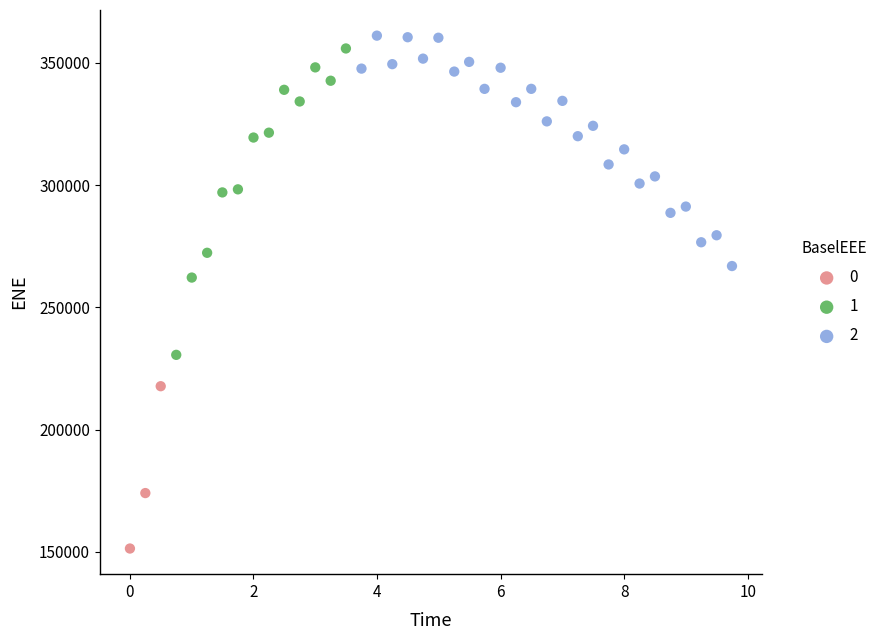

Which series contains the highest Y value?

2